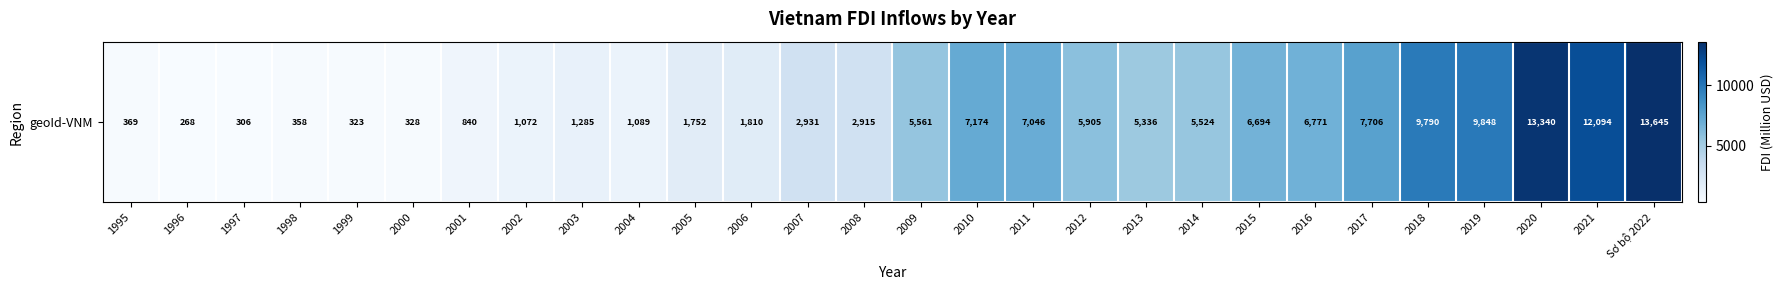

The chart shows a value of 306.5 at 1997. True or false?

True